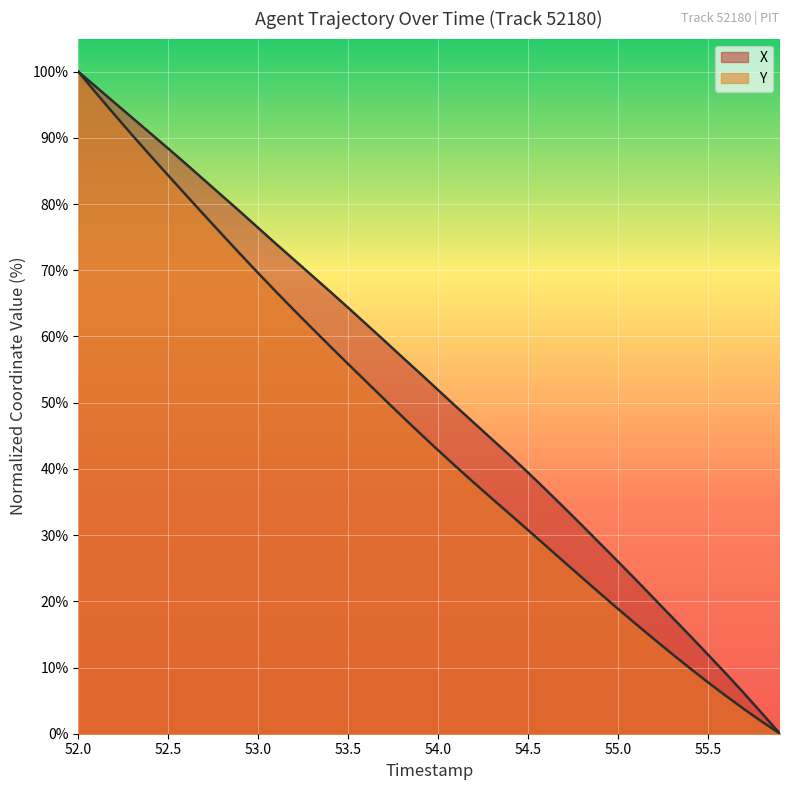

What is the average value of the X series?

52.2